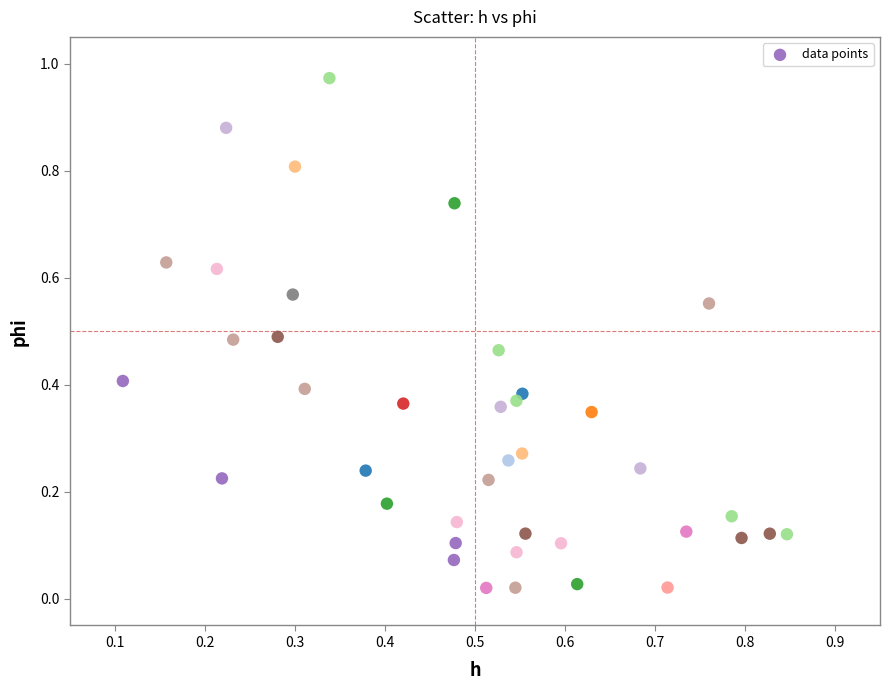

Count the number of points in this scatter plot.

40